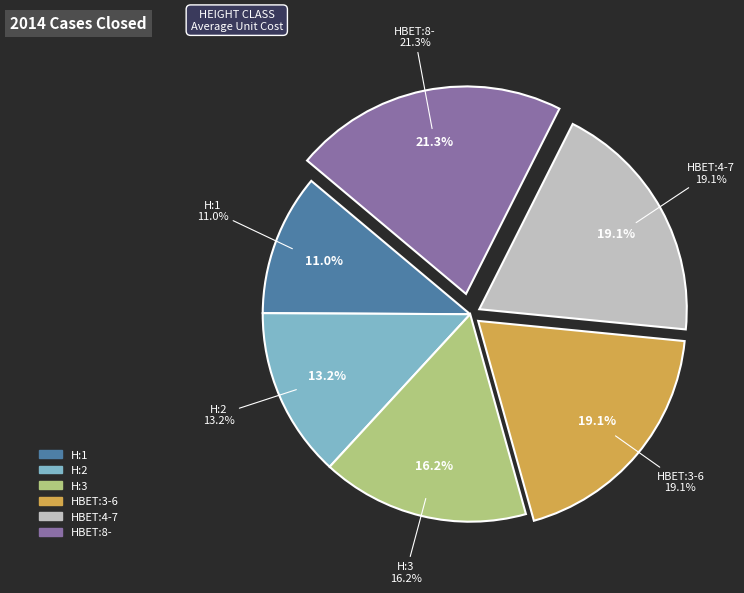

Is there a majority slice in this chart?

No